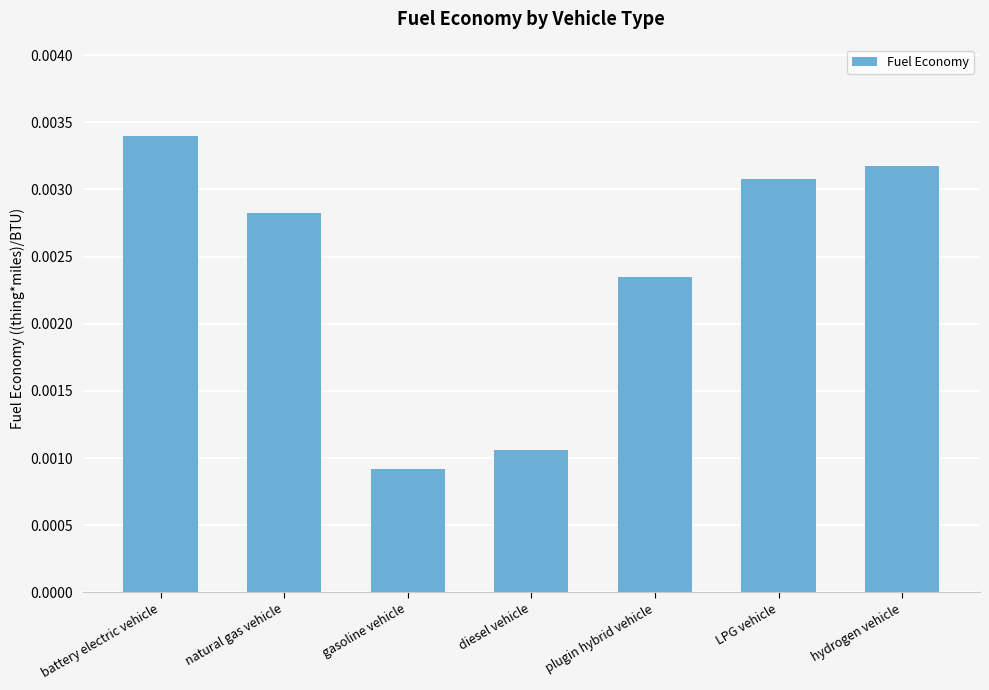

Between gasoline vehicle and diesel vehicle, which is larger?

diesel vehicle